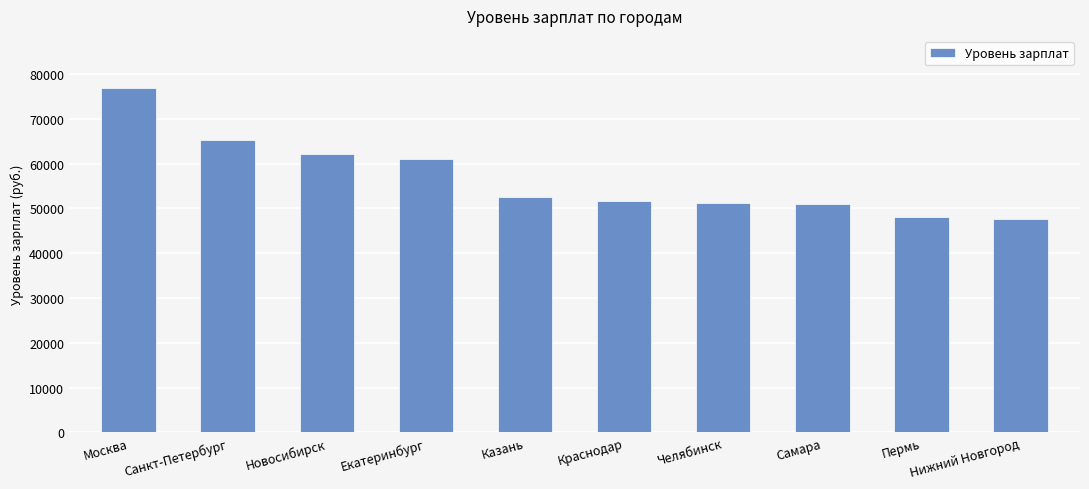

Which category has the highest value across all series?

Москва